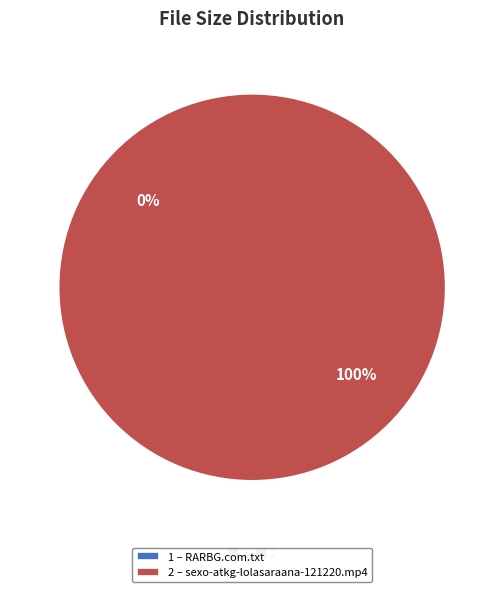

How many slices are in this pie chart?

2